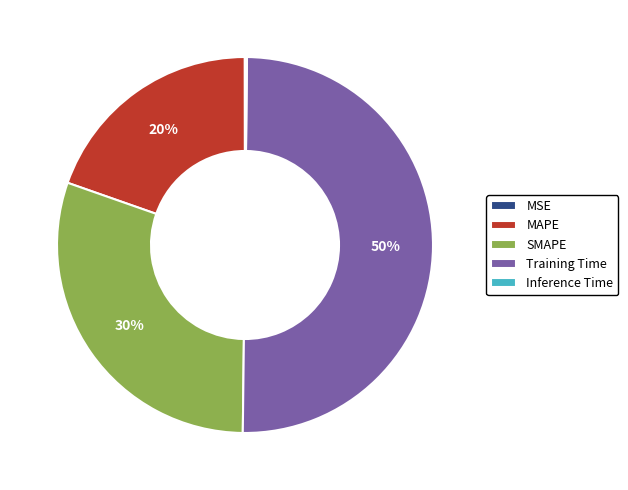

To the nearest percent, what is the average slice percentage?

20%